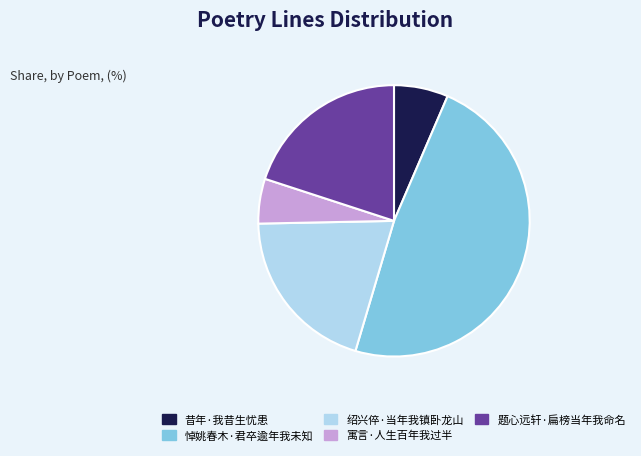

How many segments does this pie chart have?

5